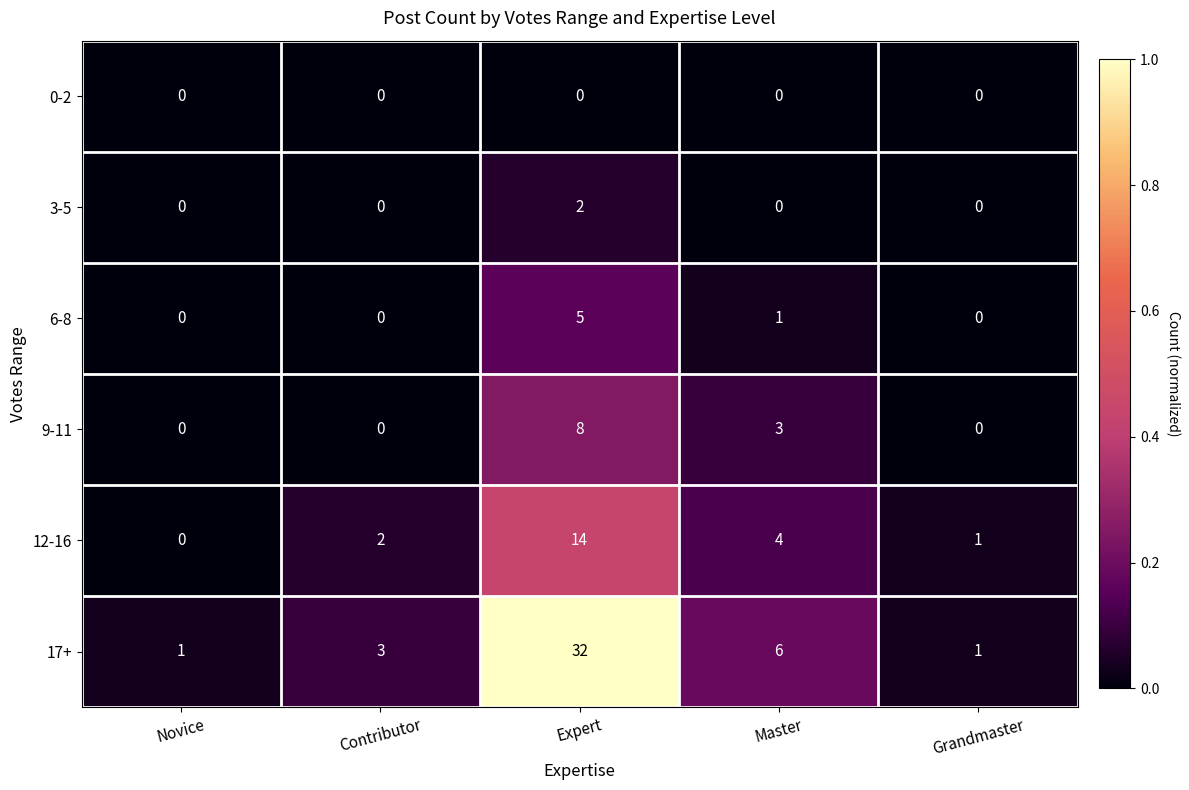

Which category has the highest value across all series?

Expert